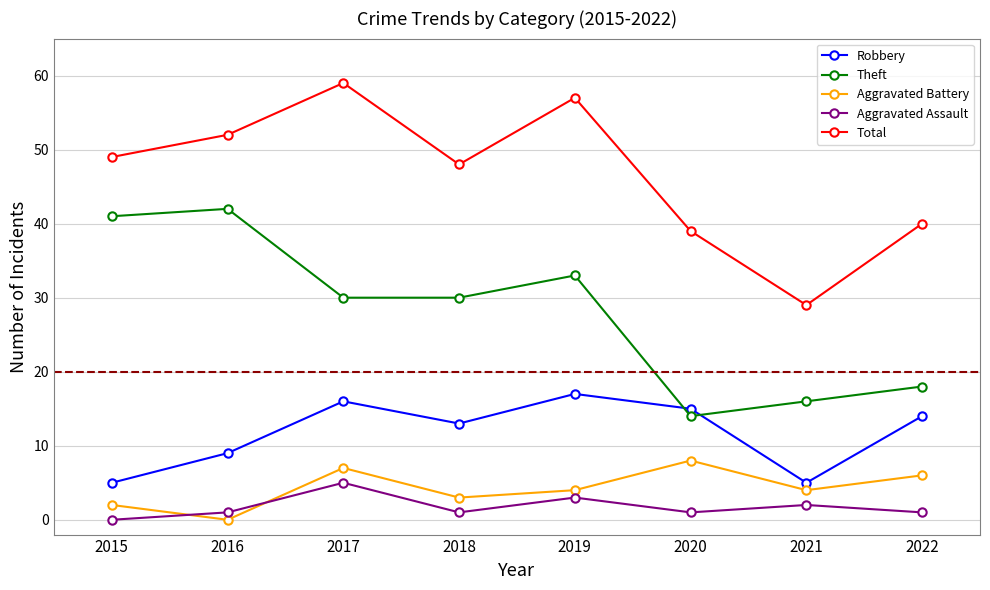

How many values in the Robbery series are below 14?

4